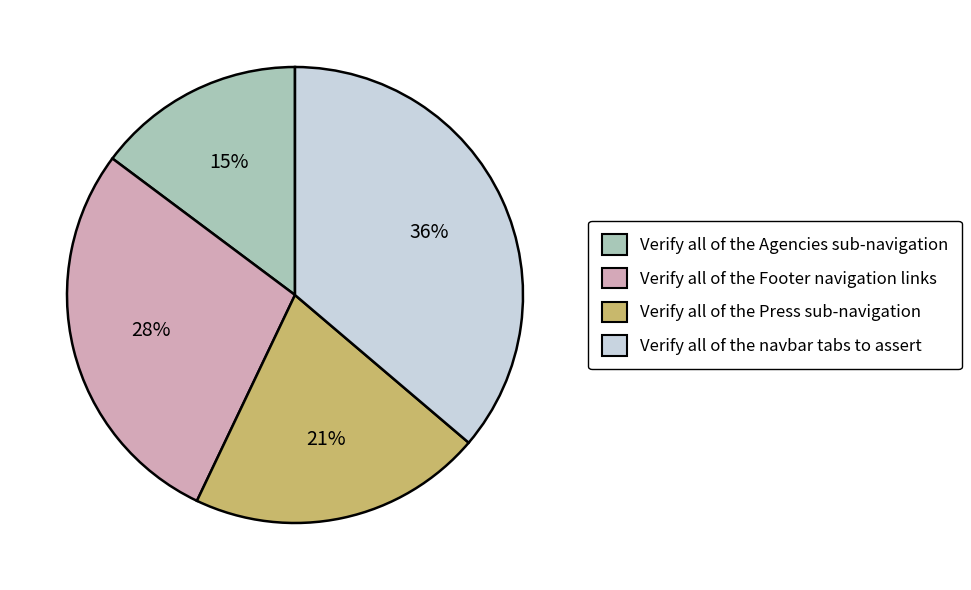

To the nearest percent, what is the difference between the Verify all of the Agencies sub-navigation and Verify all of the Press sub-navigation slice percentages?

6%